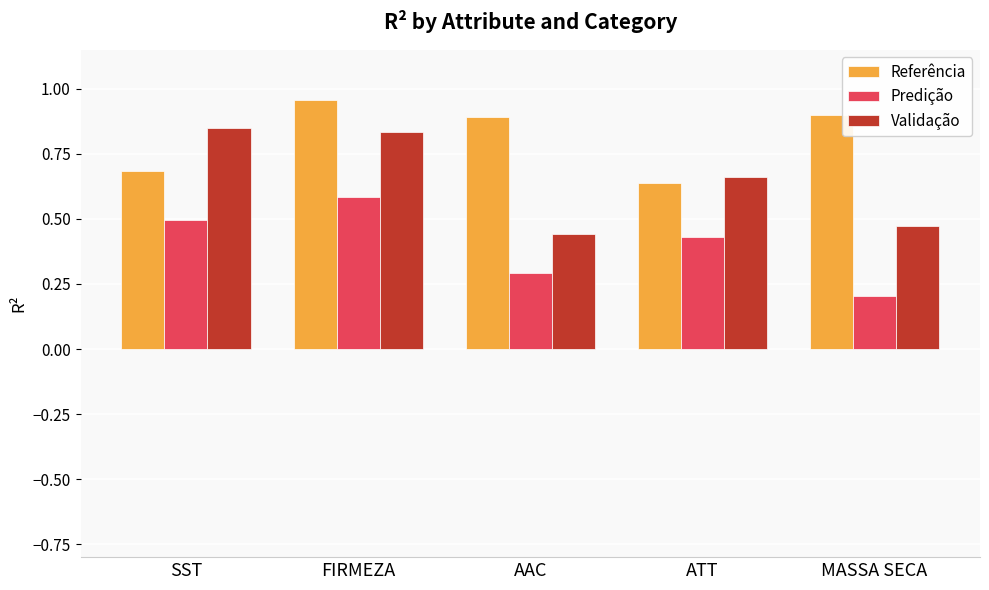

List the series in order of their overall mean, lowest first.

Predição, Validação, Referência